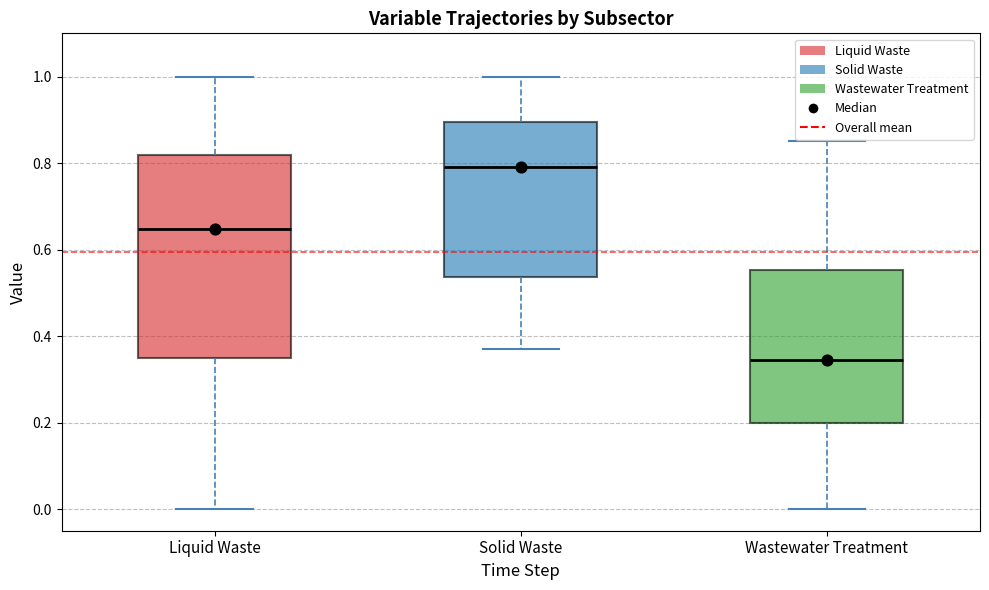

Reading left to right, read every box against the y-axis: the position of its median line, the range the box covers, and the ends of its whiskers. The values are not printed on the chart, so give them approximately, as read against the axis.

Liquid Waste: median 0.64, box 0.36 to 0.82, whiskers 0.00 to 1.00
Solid Waste: median 0.80, box 0.54 to 0.90, whiskers 0.36 to 1.00
Wastewater Treatment: median 0.34, box 0.20 to 0.56, whiskers 0.00 to 0.86